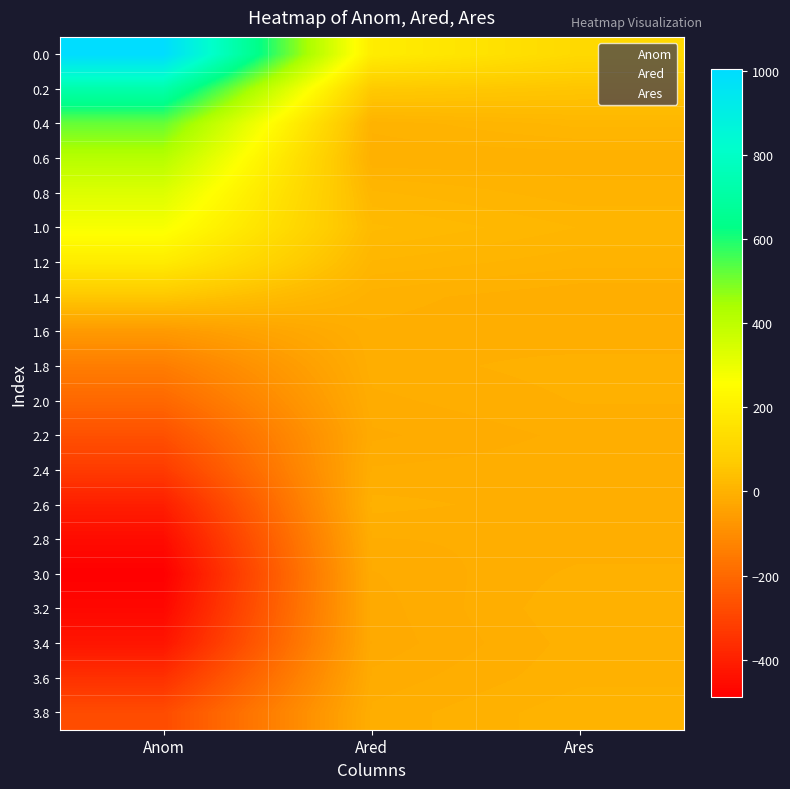

At which category does the chart reach its minimum across all series?

Anom